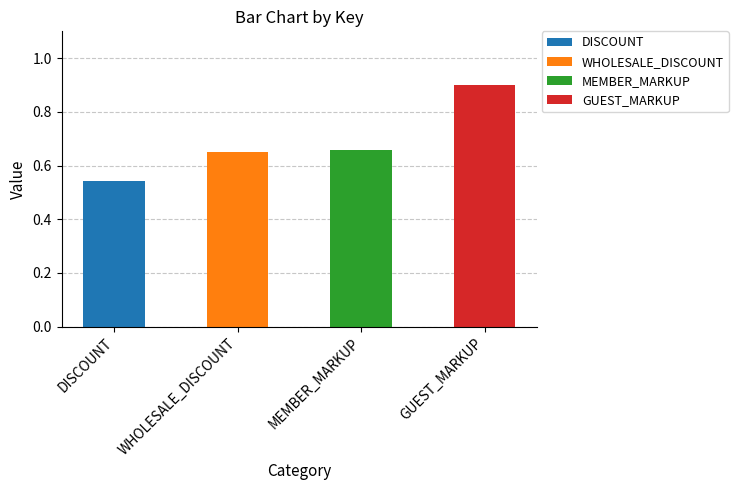

Rank the categories by value from highest to lowest.

GUEST_MARKUP, MEMBER_MARKUP, WHOLESALE_DISCOUNT, DISCOUNT